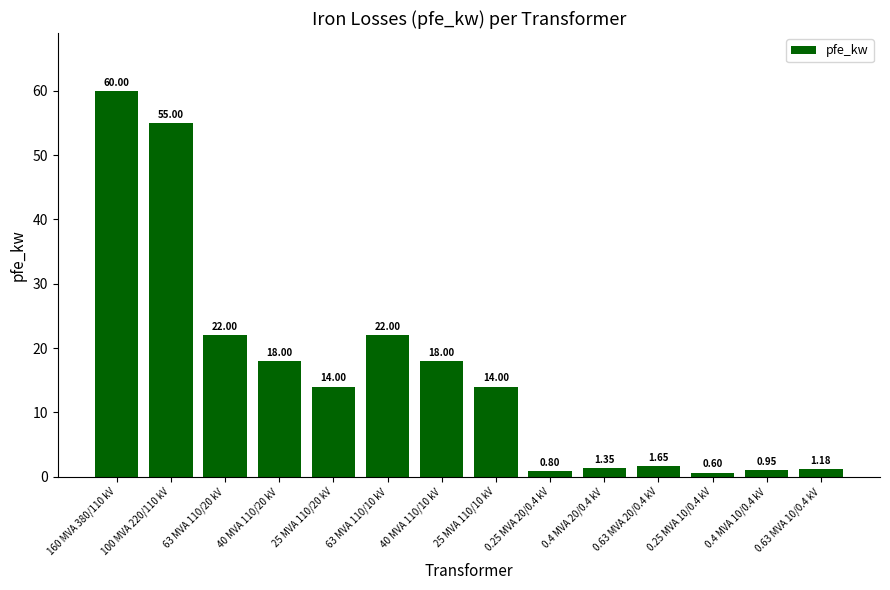

What is the sum of all values?

229.5